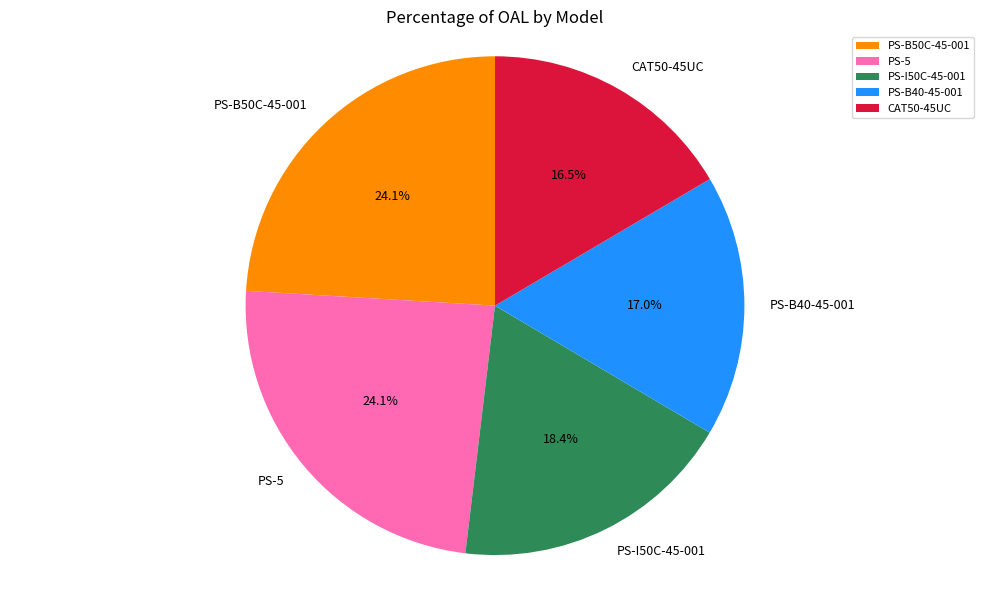

Does PS-B40-45-001 account for over 50% of the chart?

No